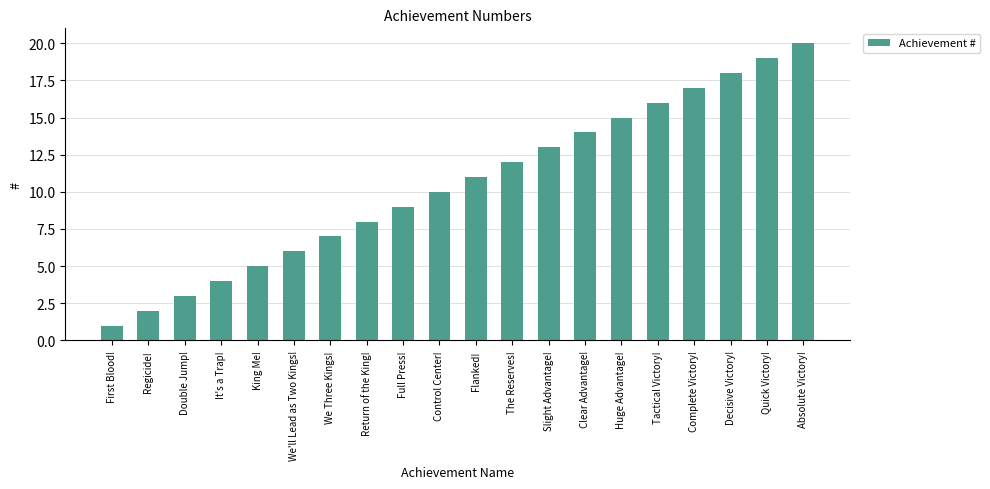

Reading left to right, extract all data points from this chart.

First Blood!=1	Regicide!=2	Double Jump!=3	It's a Trap!=4	King Me!=5	We'll Lead as Two Kings!=6	We Three Kings!=7	Return of the King!=8	Full Press!=9	Control Center!=10	Flanked!=11	The Reserves!=12	Slight Advantage!=13	Clear Advantage!=14	Huge Advantage!=15	Tactical Victory!=16	Complete Victory!=17	Decisive Victory!=18	Quick Victory!=19	Absolute Victory!=20